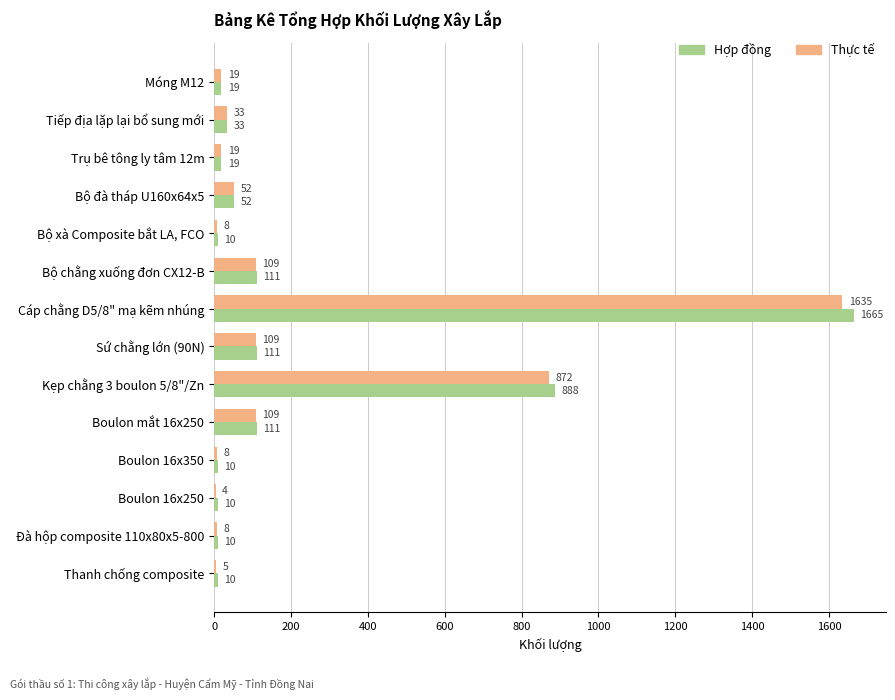

What value does the Thực tế series have at Boulon mắt 16x250?

109